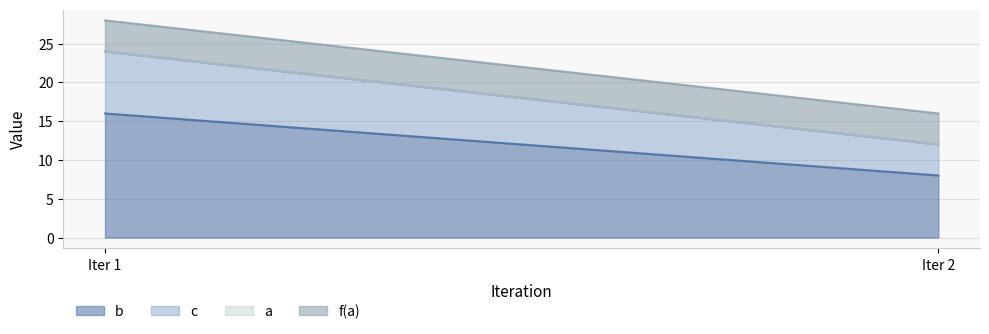

Reading left to right, transcribe all the data shown in this chart.

b: 16	8
c: 8	4
a: 0	0
f(a): 4	4